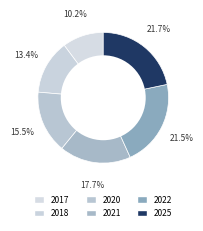

Approximately how many times larger is the value at 2025 compared to 2021?

1.2